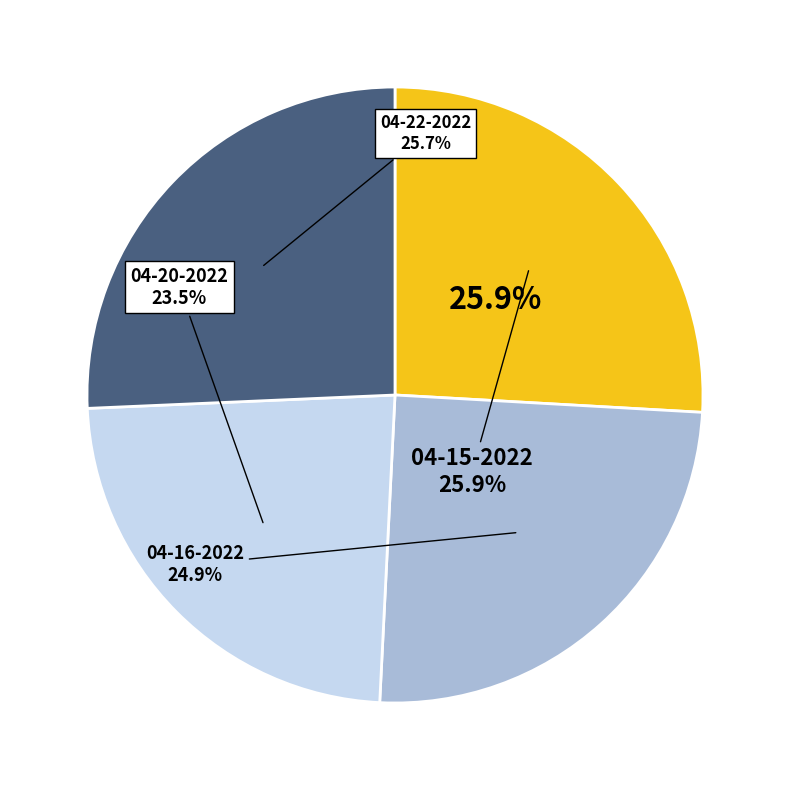

To the nearest percent, what is the average slice percentage?

25%